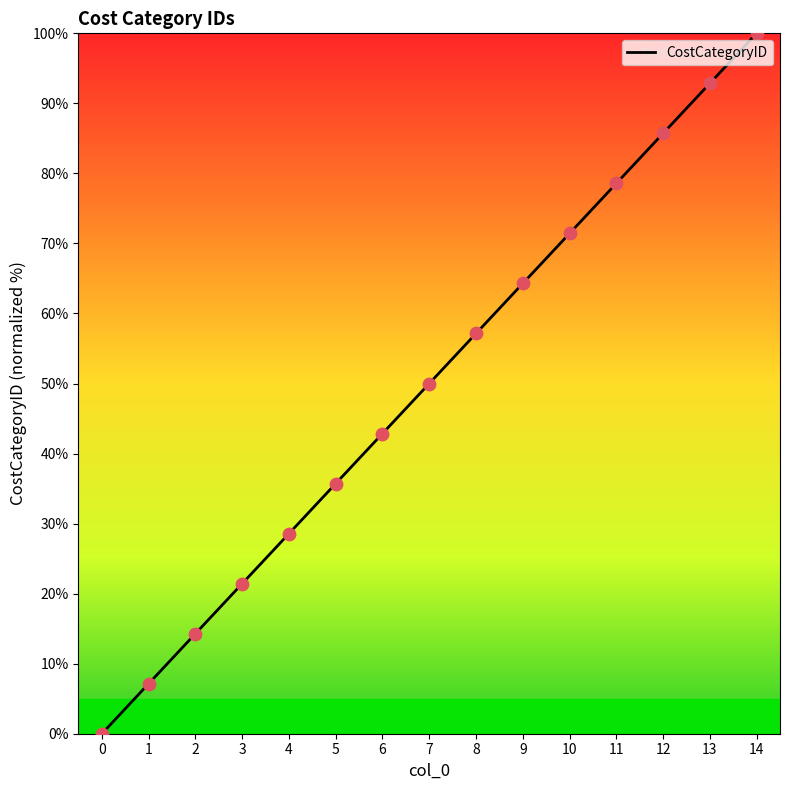

Between 12 and 14, which is larger?

14